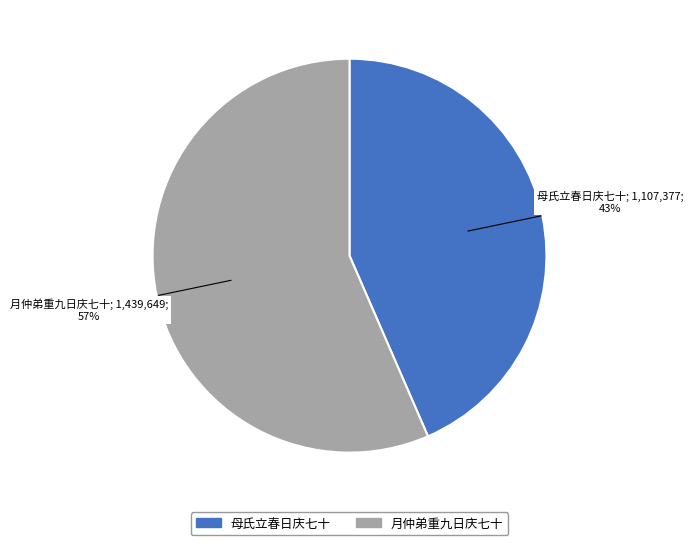

Which slice is the smallest?

母氏立春日庆七十